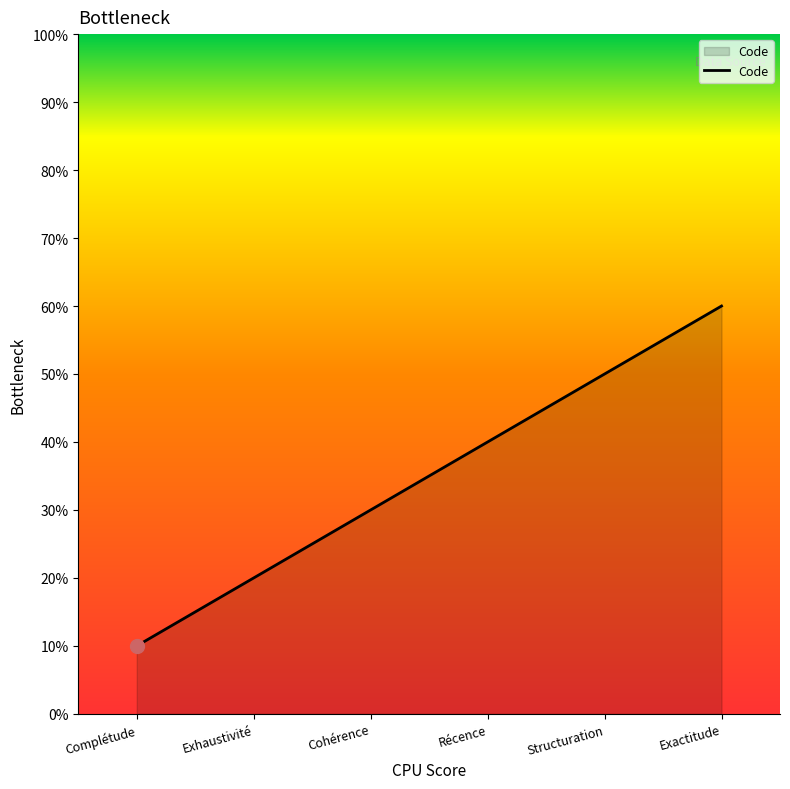

What is the change in value from Complétude to Structuration?

+40